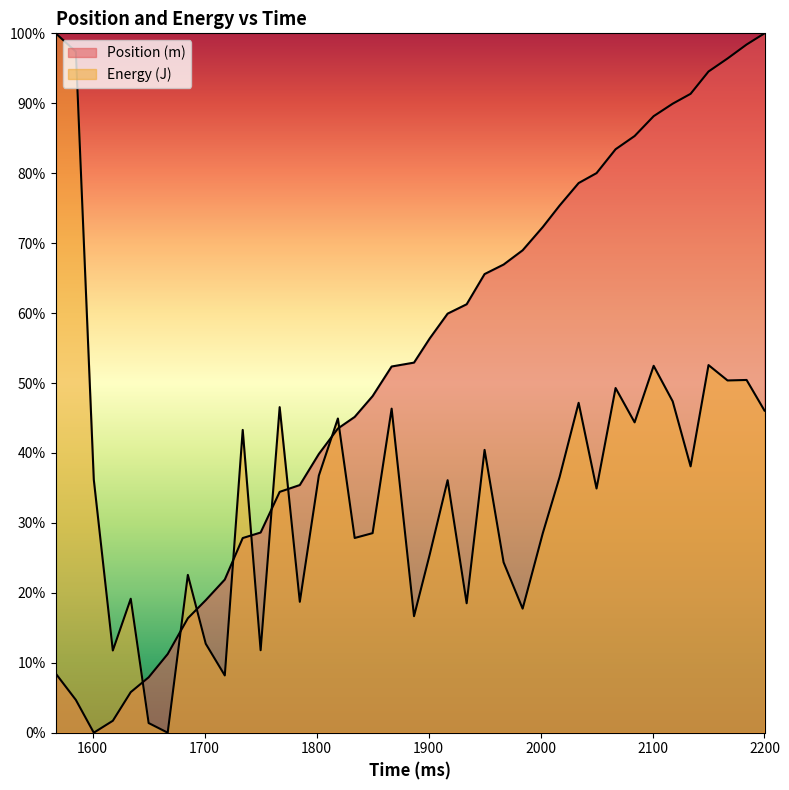

At which category does Position (m) reach its first local valley?

1601.0